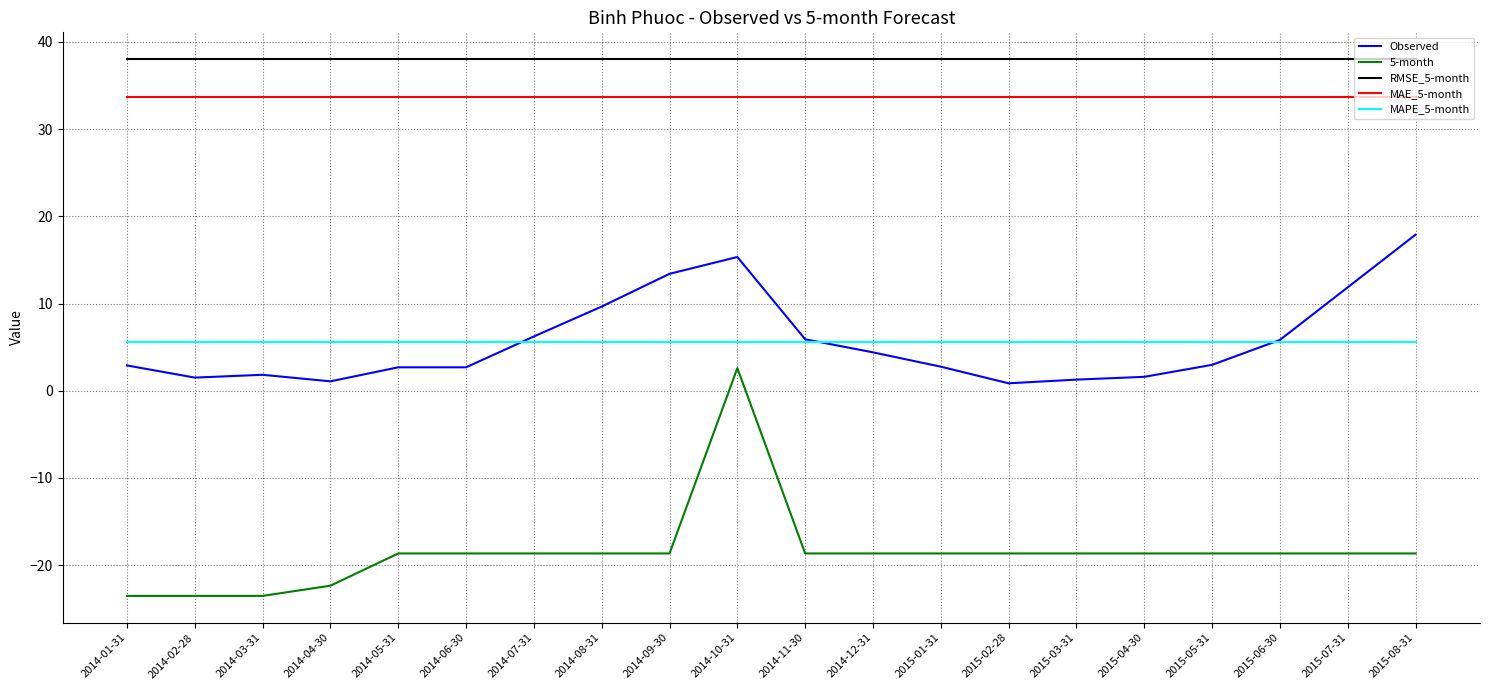

Between 2015-02-28 and 2015-05-31, which series saw the biggest shift?

Observed